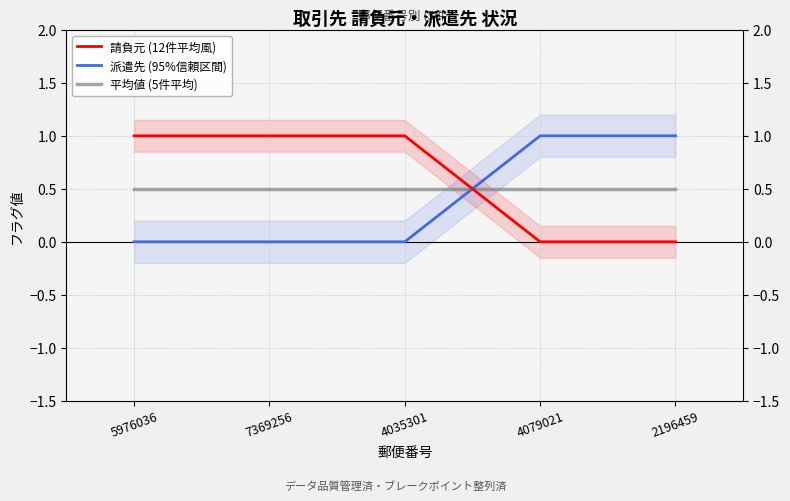

Rank the series by their average value, from lowest to highest.

派遣先 (95%信頼区間), 平均値 (5件平均), 請負元 (12件平均風)